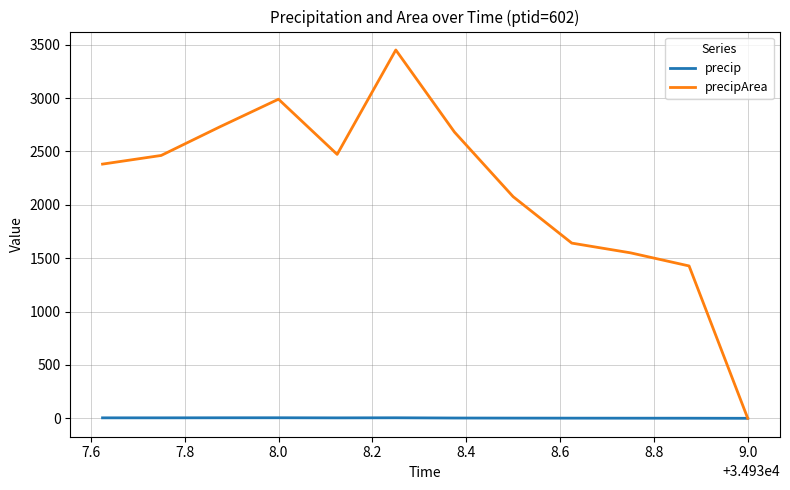

List the series in order of their peak value, highest first.

precipArea, precip